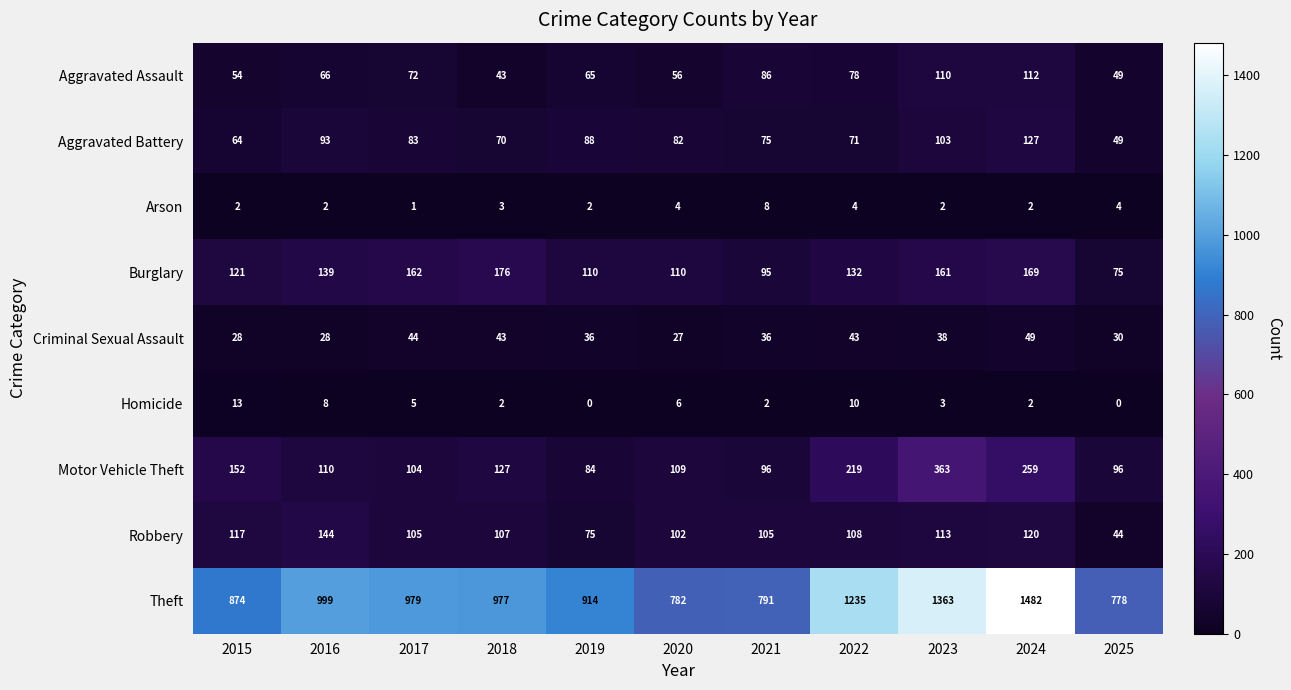

What is the total value across all series at 2015?

1425